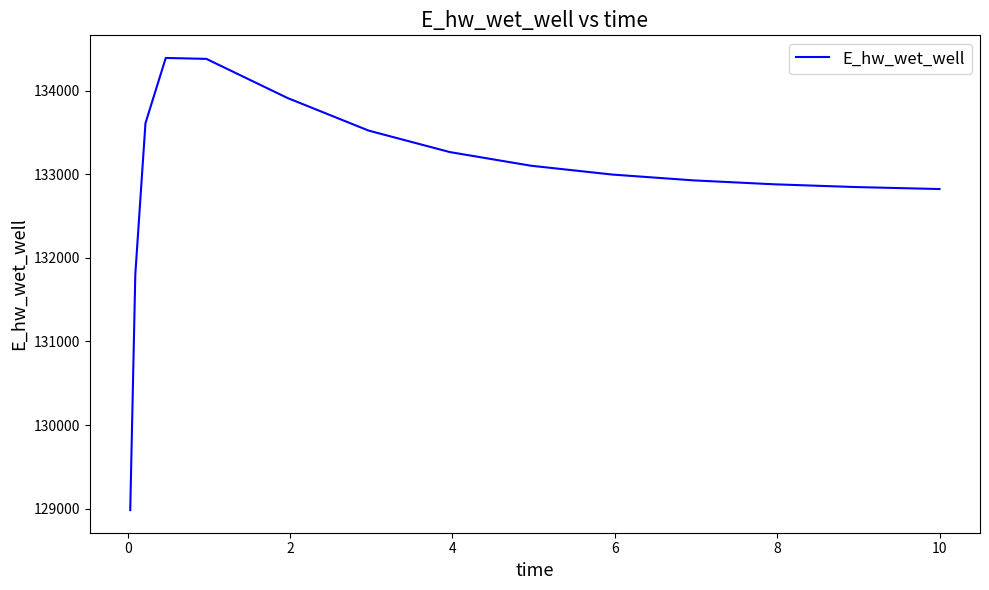

What is the maximum value shown in the chart?

134391.8